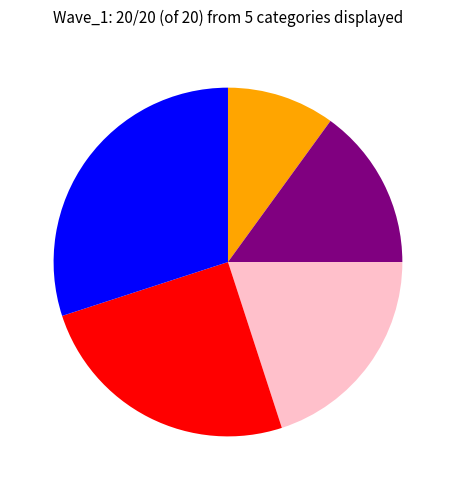

Is there a majority slice in this chart?

No